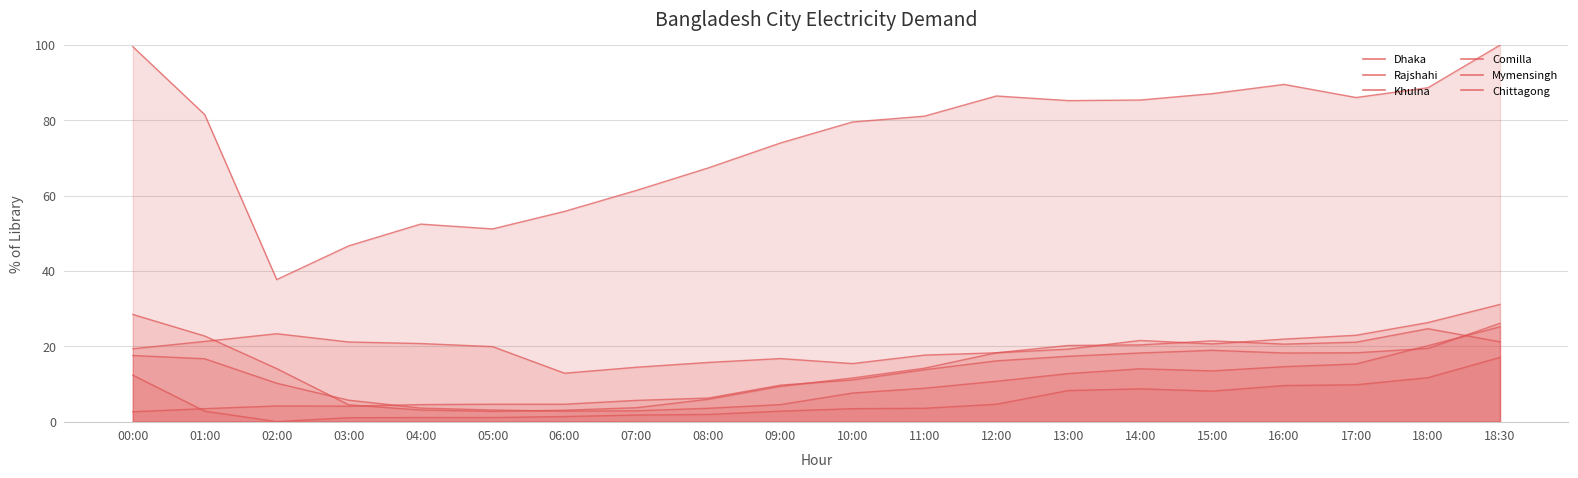

Which label corresponds to the smallest value in the chart?

02:00